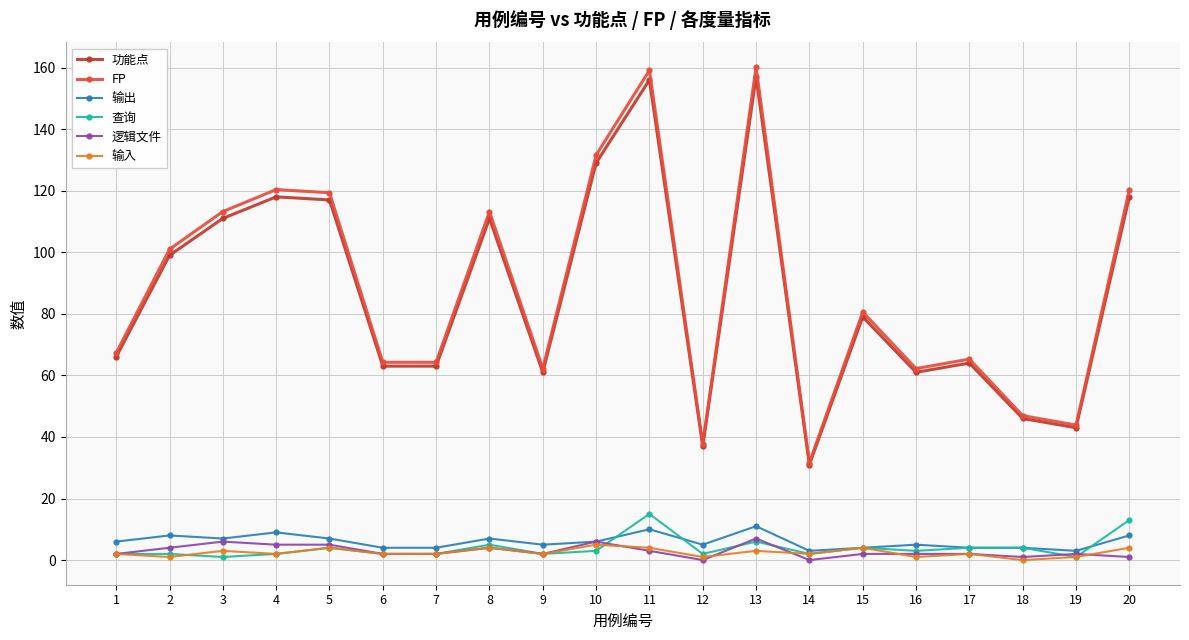

True or false: 逻辑文件 has more than 0 points higher than both neighbors.

True